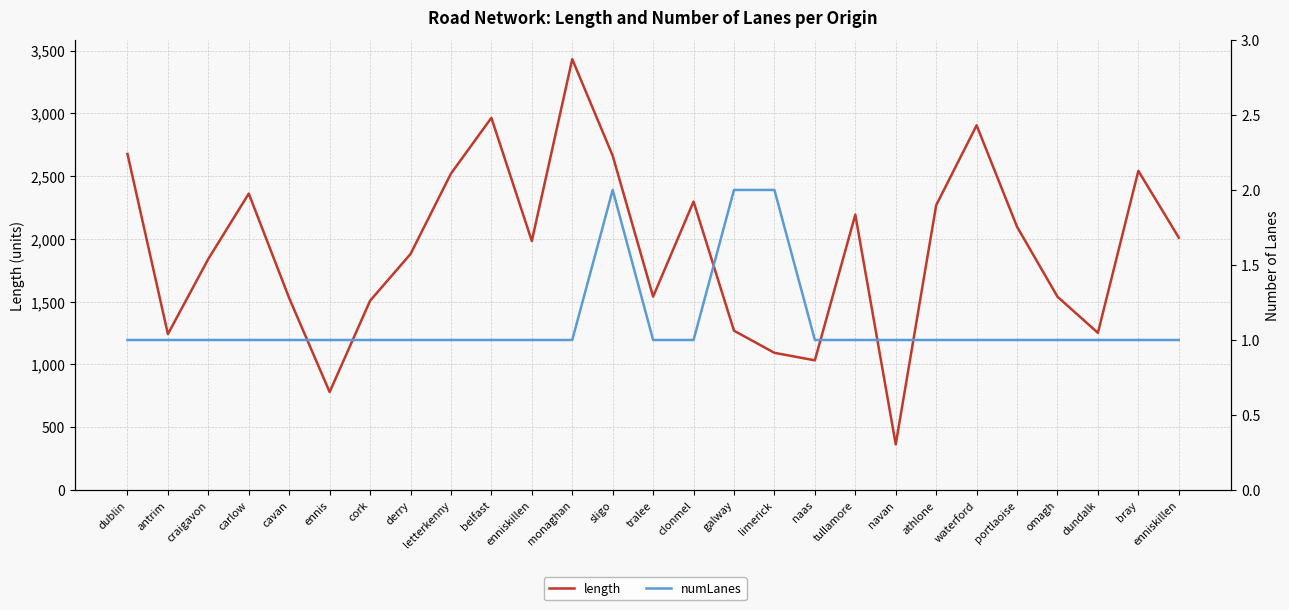

Which series has the widest spread of values?

length